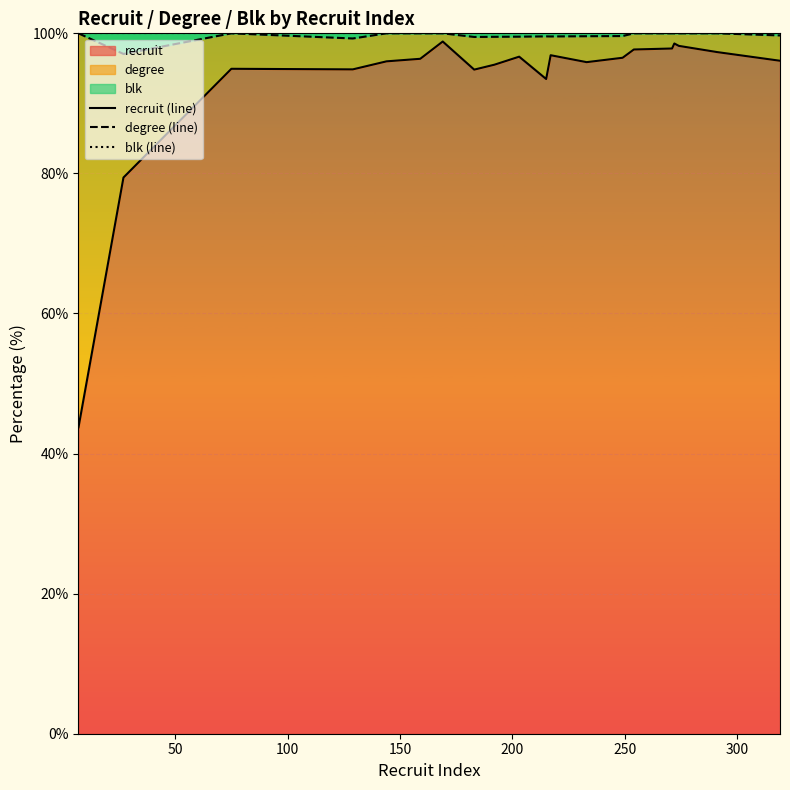

What is the lowest value of the recruit series?

43.8